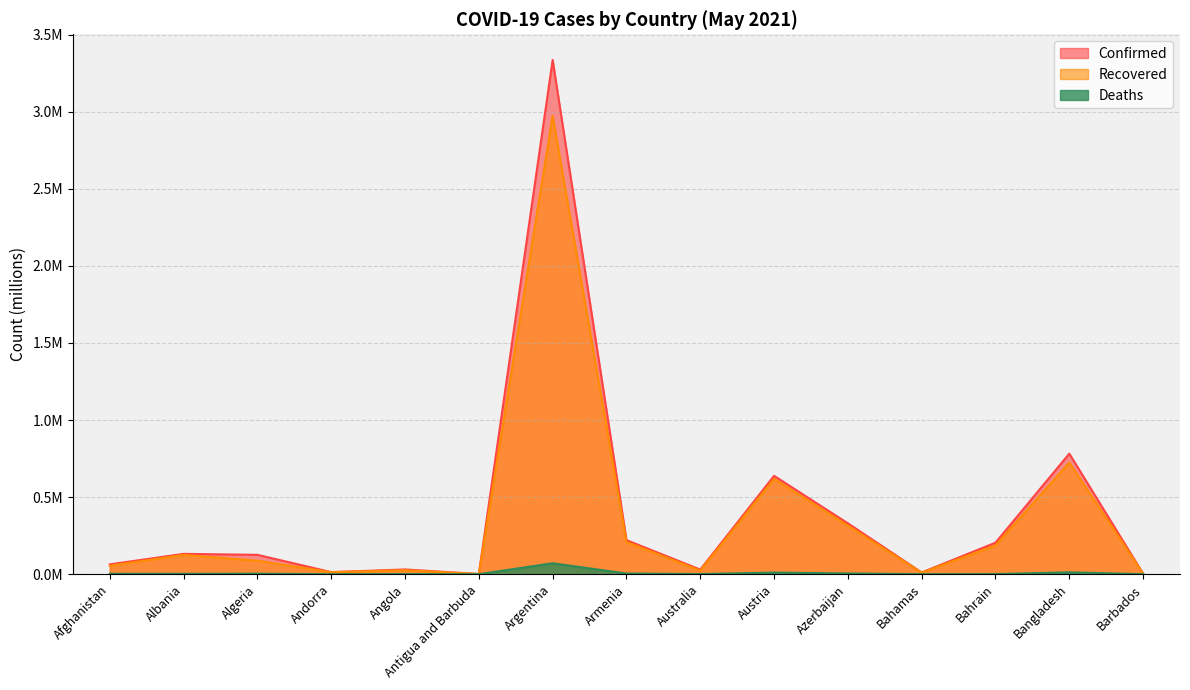

Which has a higher value, Afghanistan or Albania?

Albania